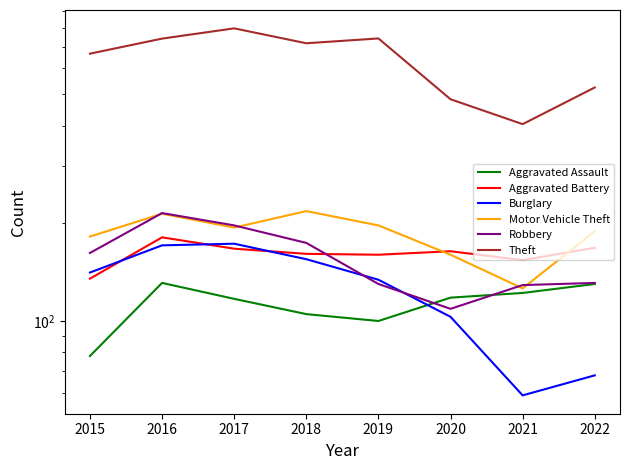

Between 2016 and 2022, which series saw the biggest shift?

Theft